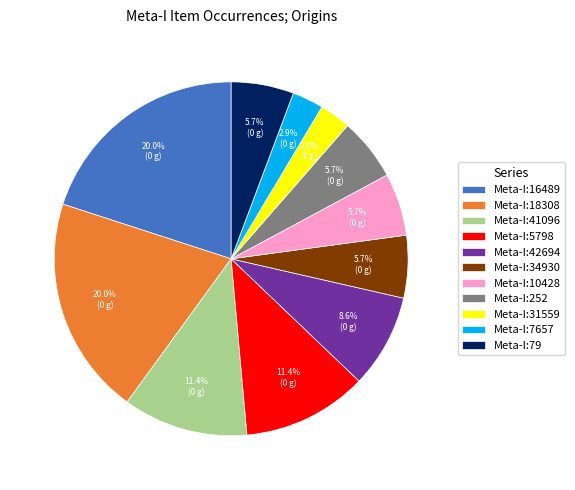

To the nearest percent, what percentage of the pie is Meta-I:31559?

3%